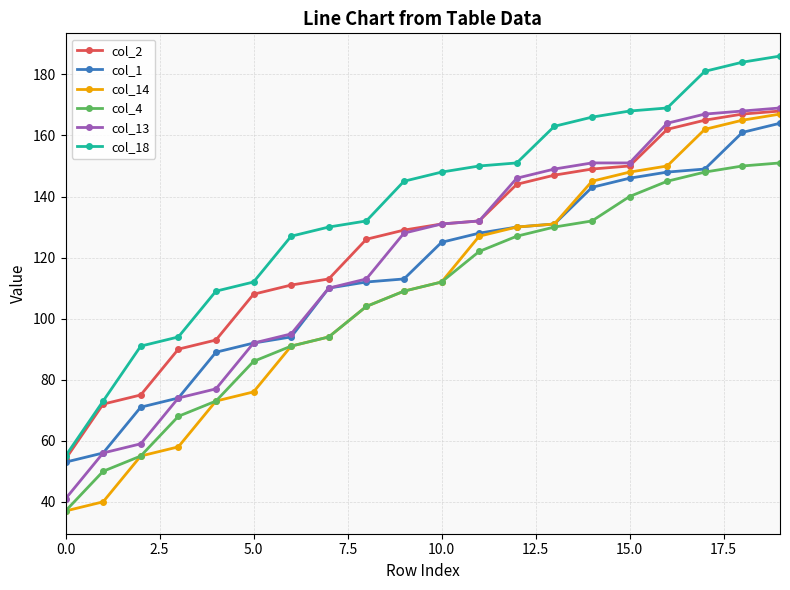

What is the value of the col_13 point at the 15th from the left?

151